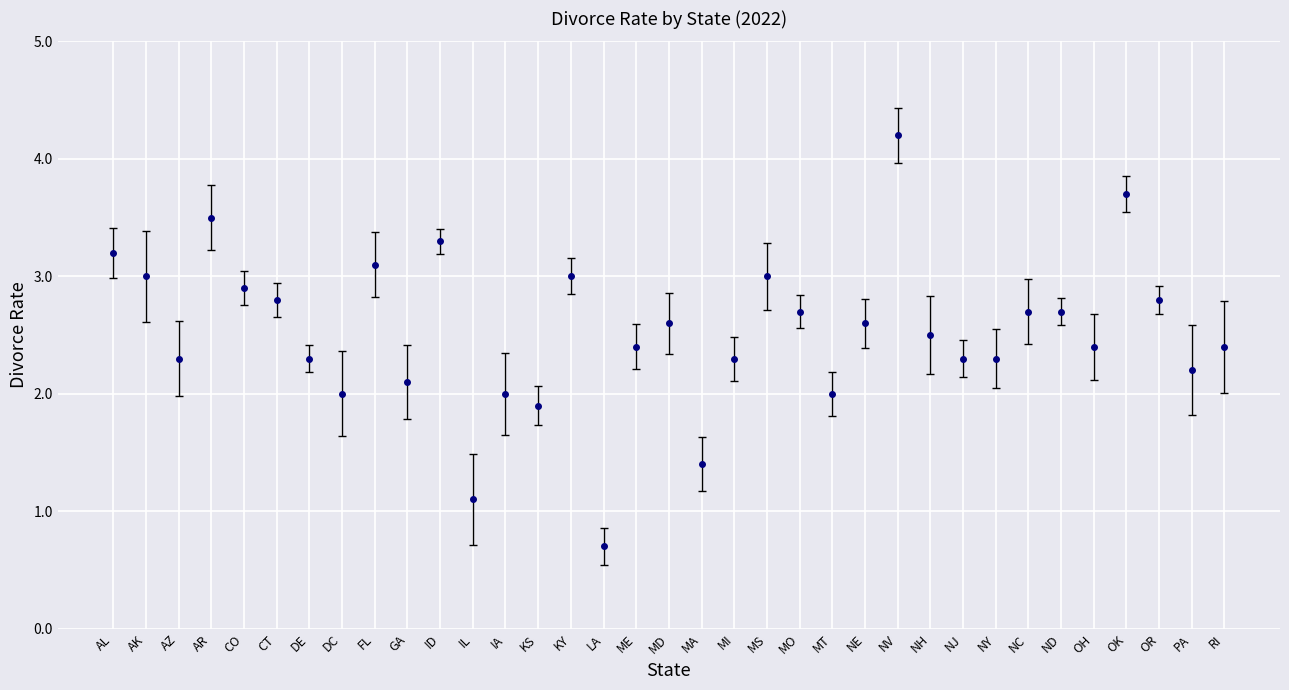

What value does the data have at AZ?

2.3